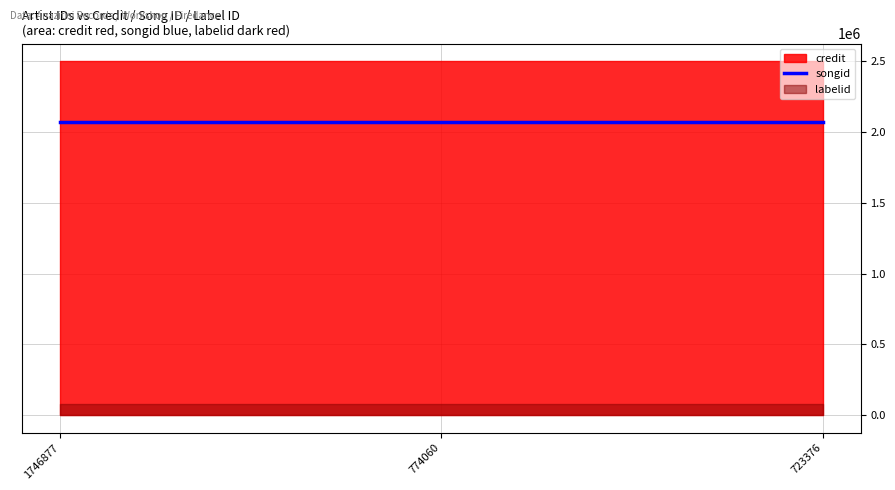

True or false: credit has a value of 3583741 at 723376.

False